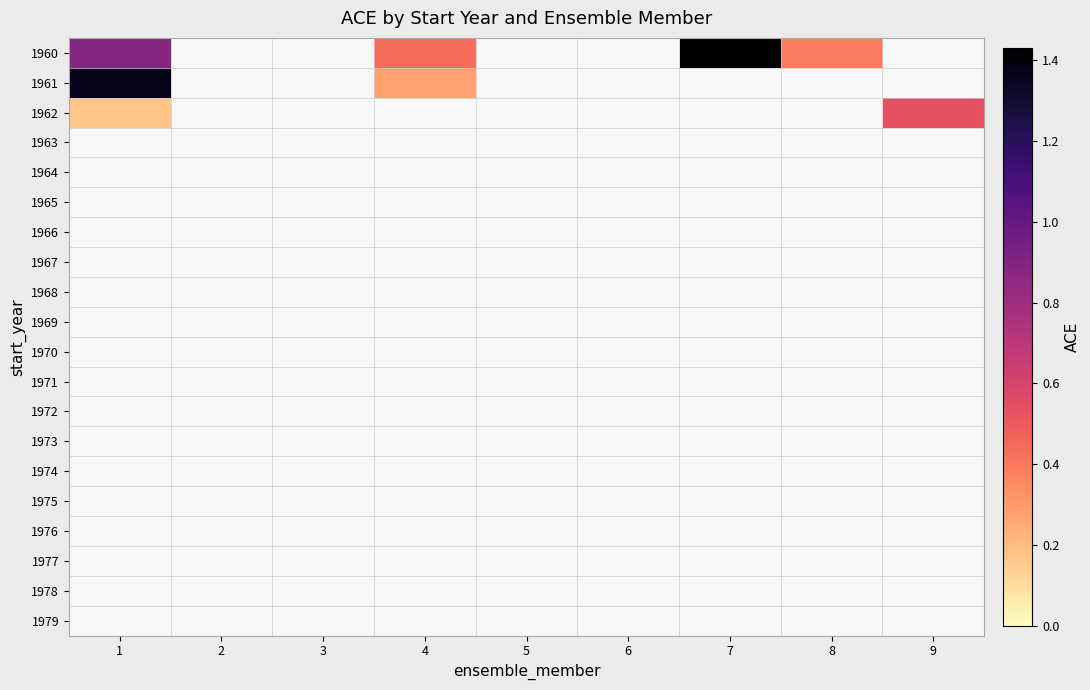

At how many categories does at least one series exceed 1?

2